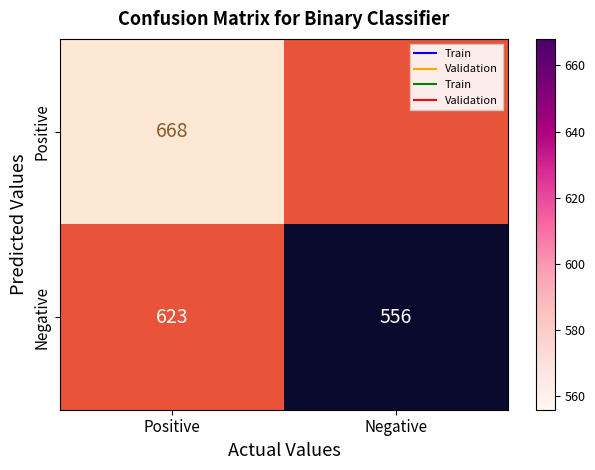

What is the average value of the Negative series?

590